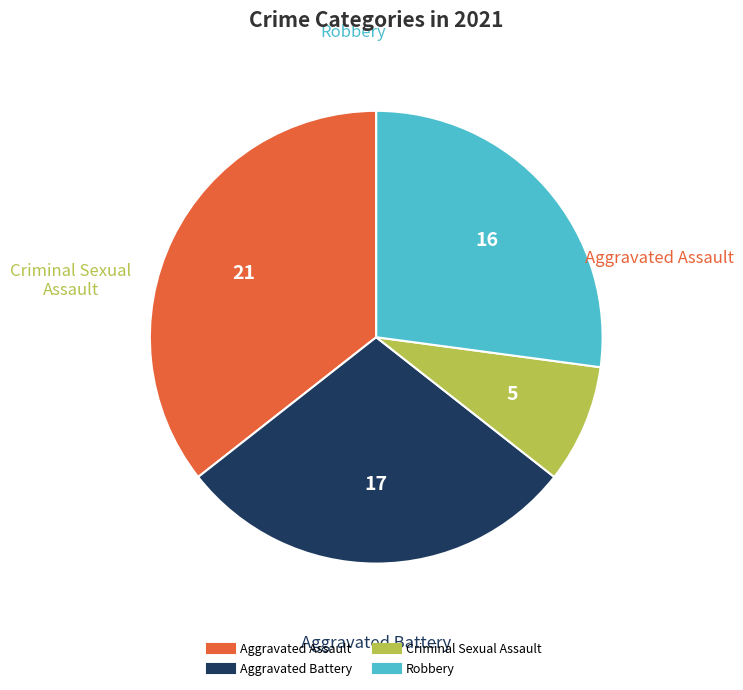

Is the sum of Criminal Sexual Assault and Aggravated Assault greater than half?

No